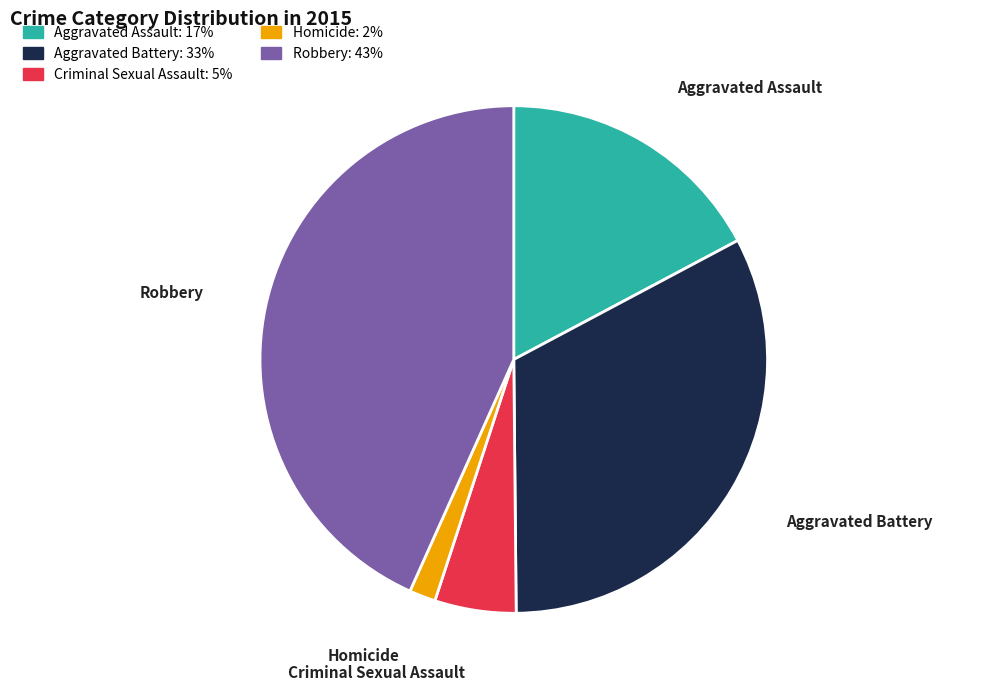

Is Robbery the majority of the pie?

No